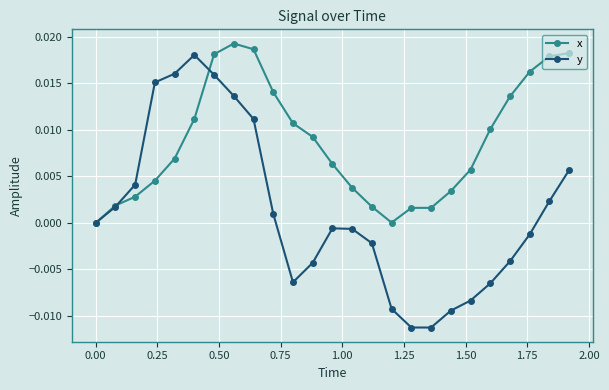

How many lines are shown in the chart?

2